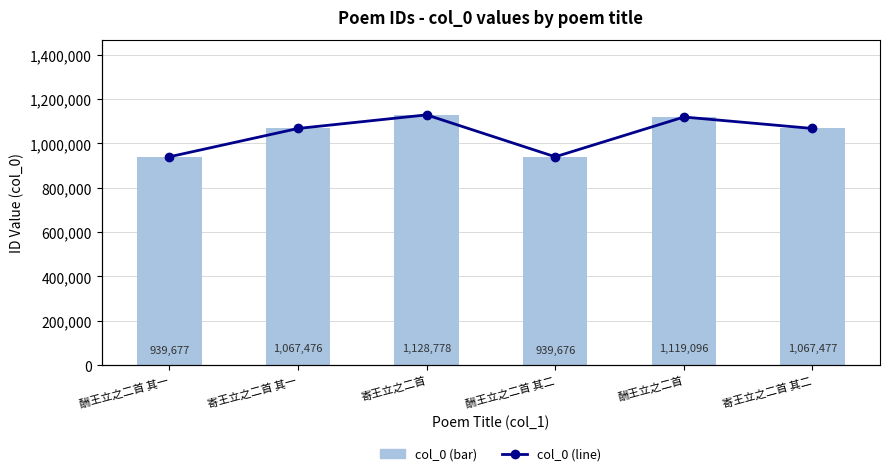

At 酬王立之二首 其一, list the series in order from largest to smallest.

col_0 (bar), col_0 (line)